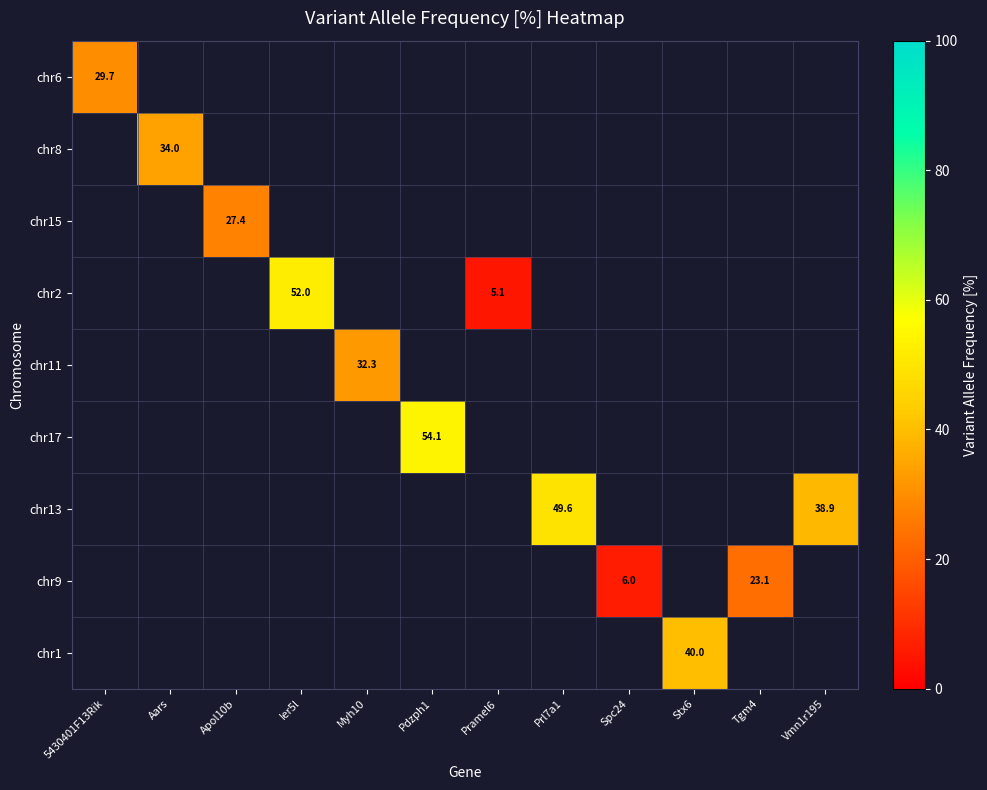

How many values in chr2 are above zero?

2